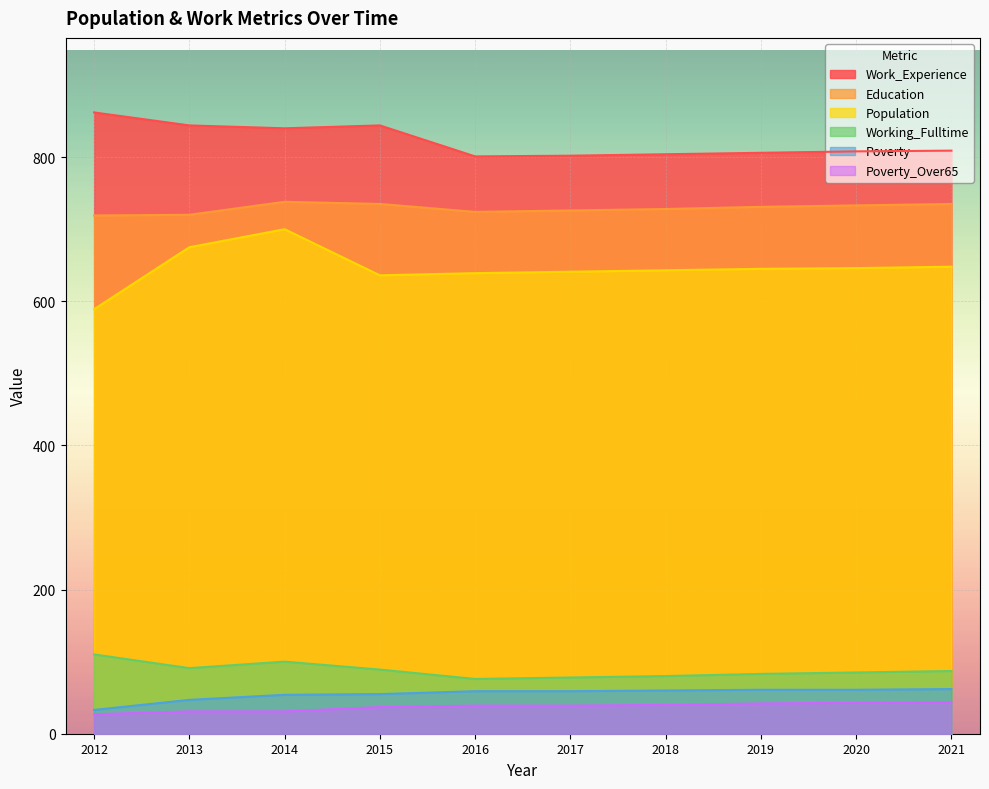

Does the chart display data point markers on the line(s)?

No